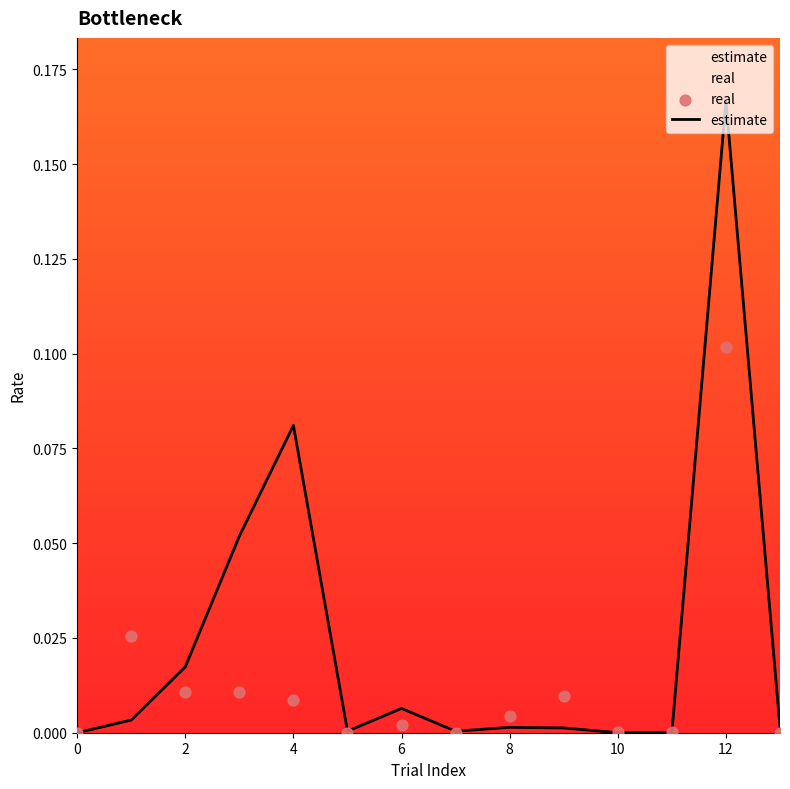

Which series reaches the maximum Y coordinate?

estimate